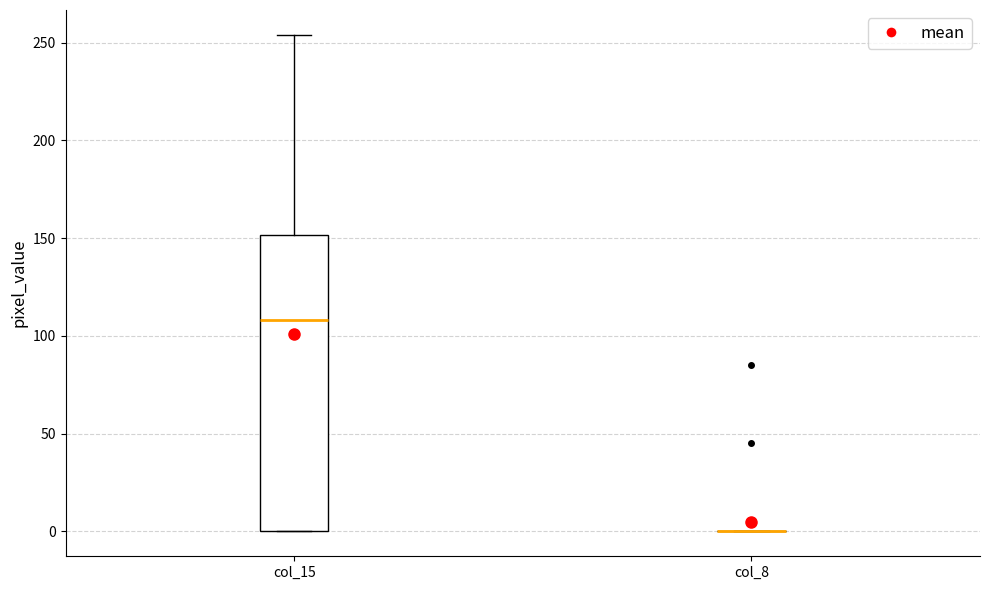

Reading left to right, read every box against the y-axis: the position of its median line, the range the box covers, and the ends of its whiskers. The values are not printed on the chart, so give them approximately, as read against the axis.

col_15: median 110, box 0 to 150, whiskers 0 to 255
col_8: box collapsed to a line at 0, whiskers 0 to 0